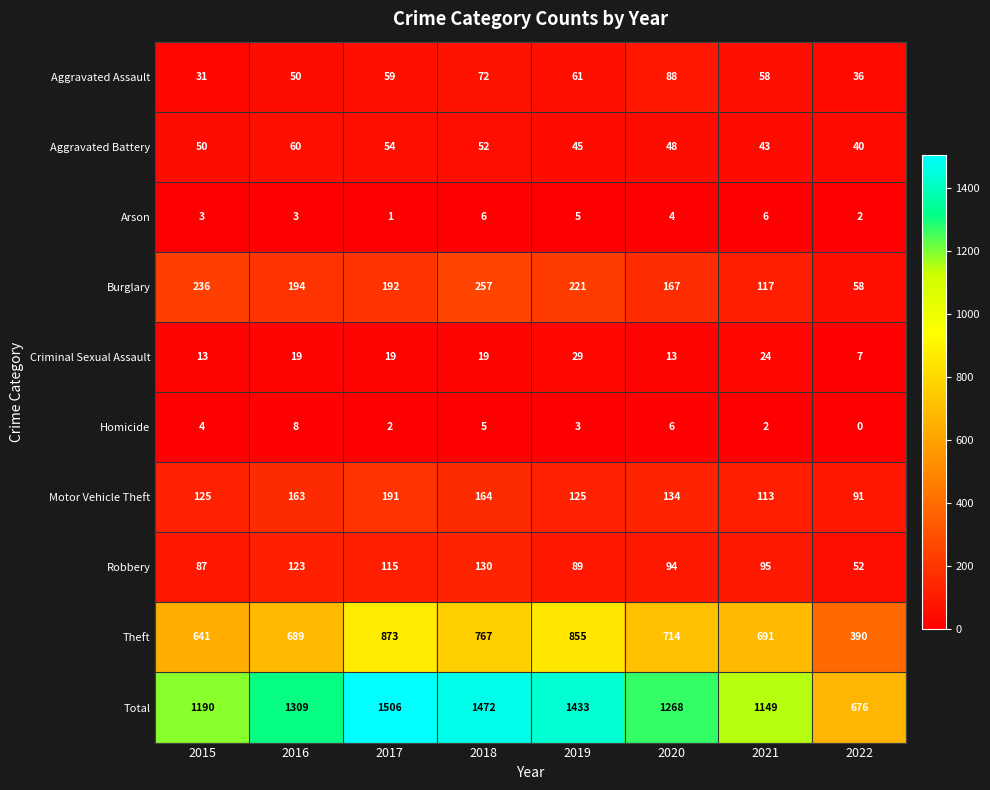

What is the lowest value of the Aggravated Assault series?

31